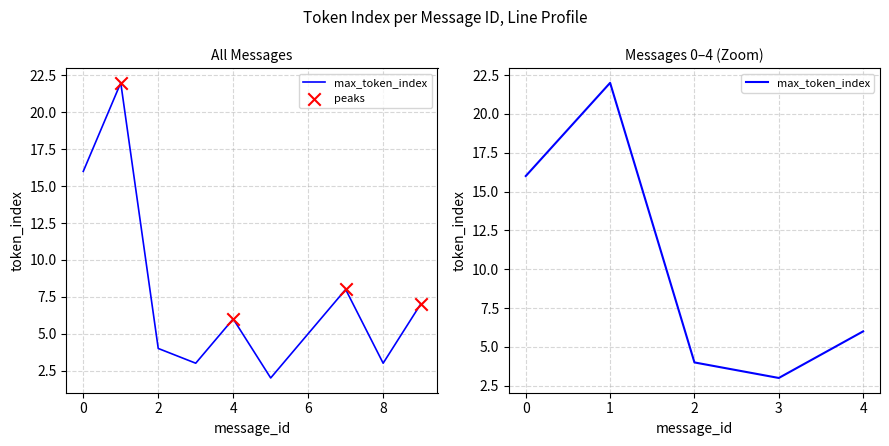

Which has a higher value, 8 or 2?

2